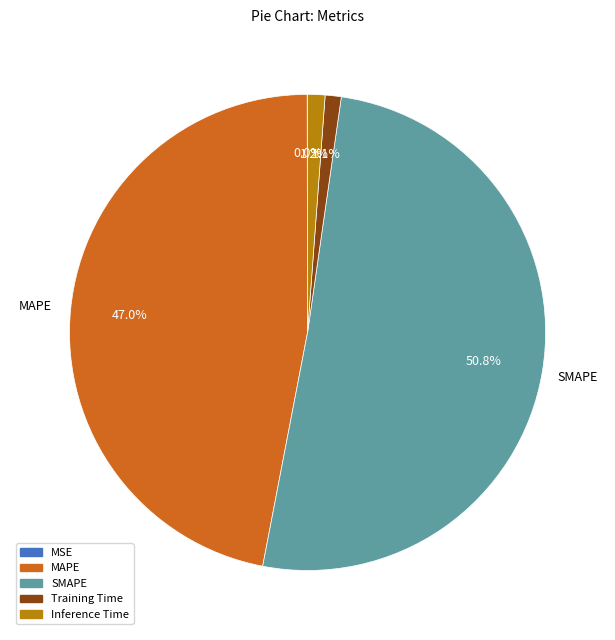

Does SMAPE account for over 50% of the chart?

Yes